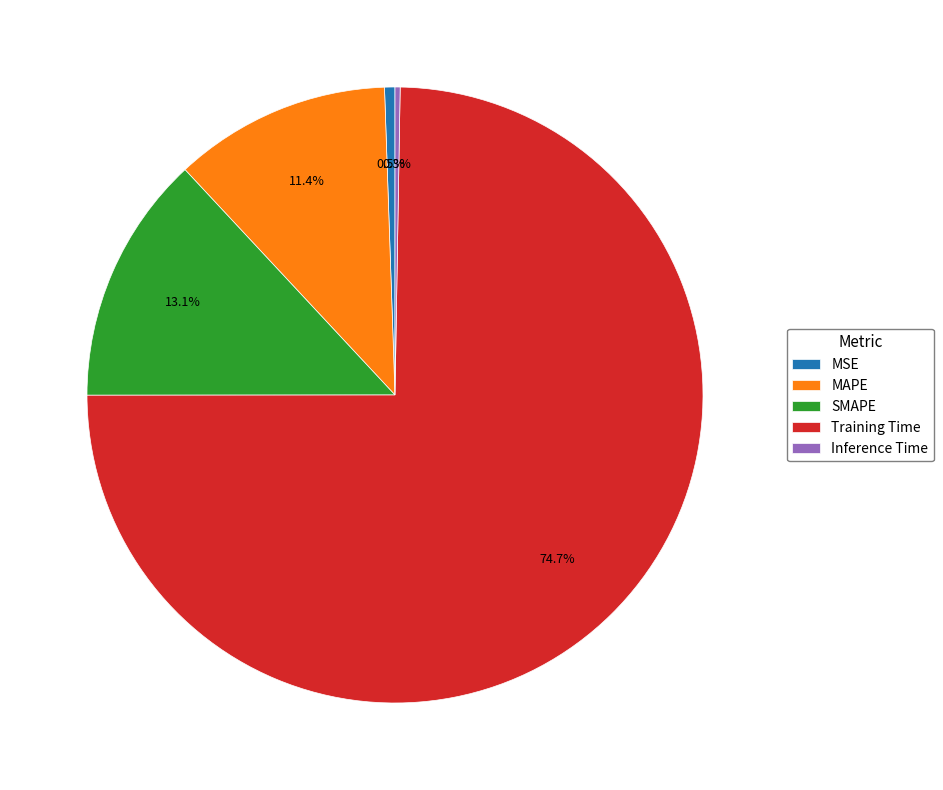

What is the ratio of the value at SMAPE to the value at Training Time?

0.2